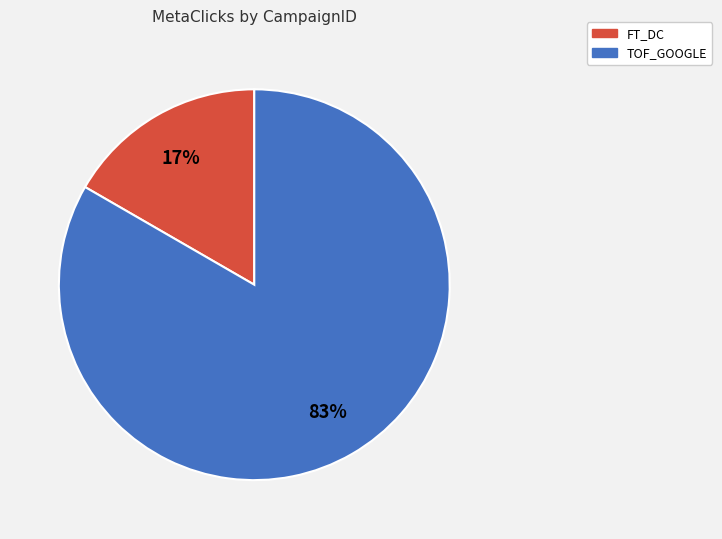

To the nearest percent, what is the average slice percentage?

50%